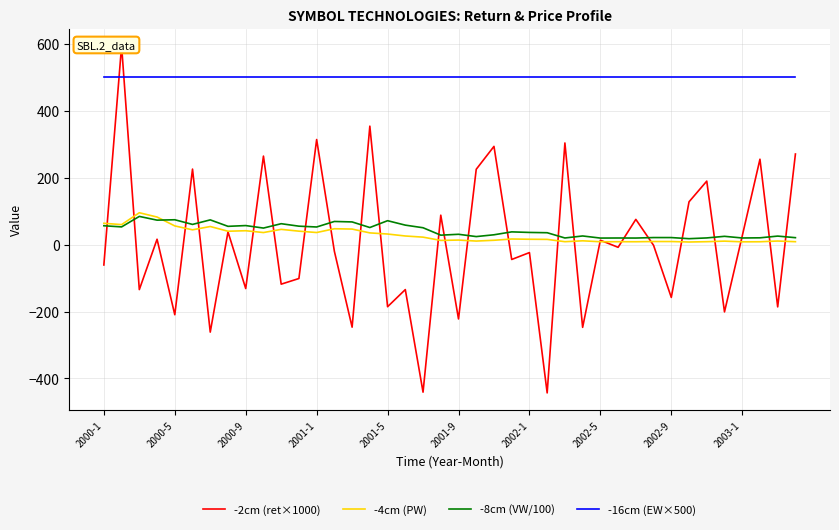

True or false: -16cm (EW×500) and -4cm (PW) cross at least once.

False